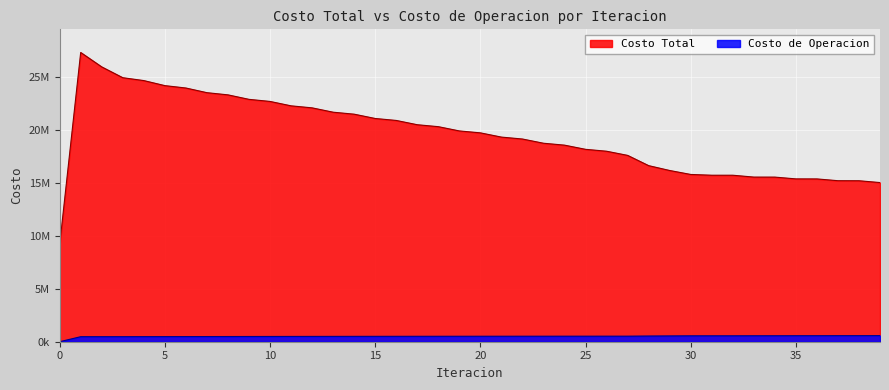

What are all the series names shown in the legend?

Costo Total, Costo de Operacion